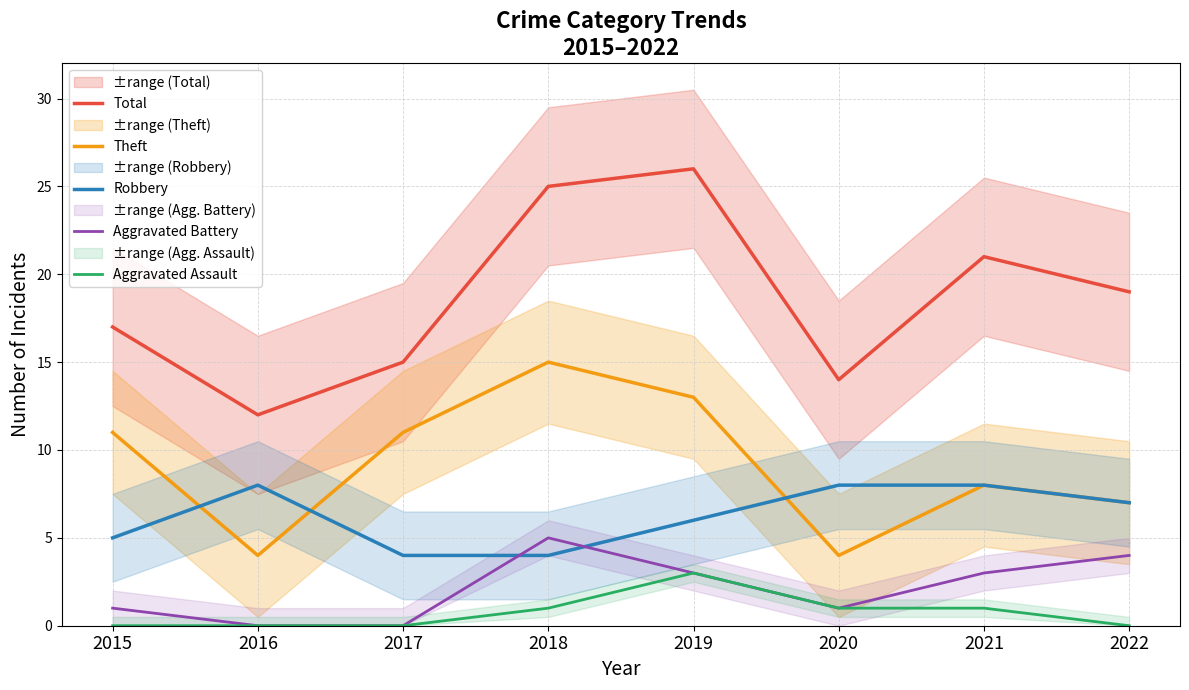

True or false: Theft has a value of 15 at 2018.

True